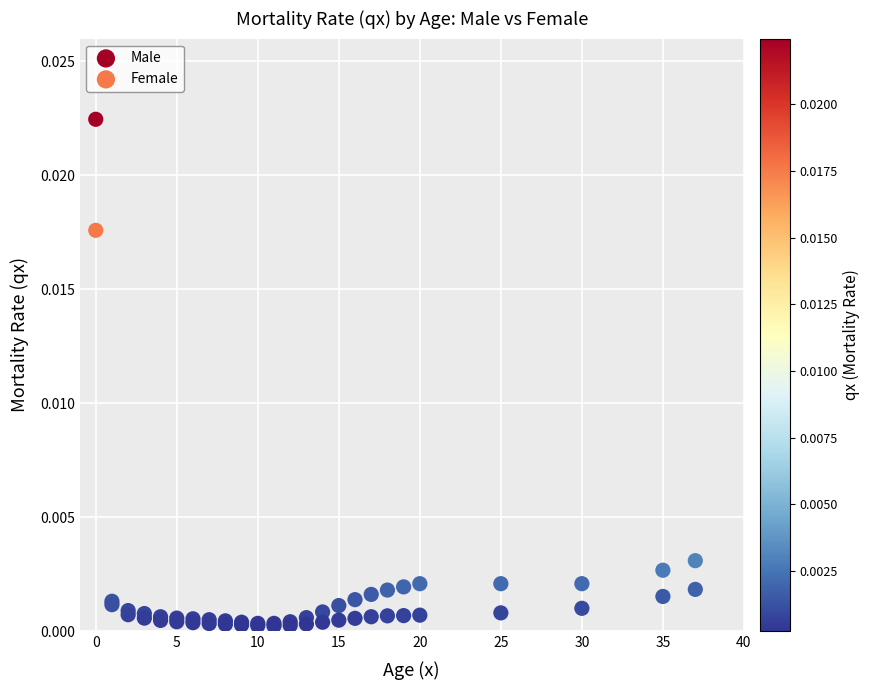

Which series reaches the maximum Y coordinate?

Male